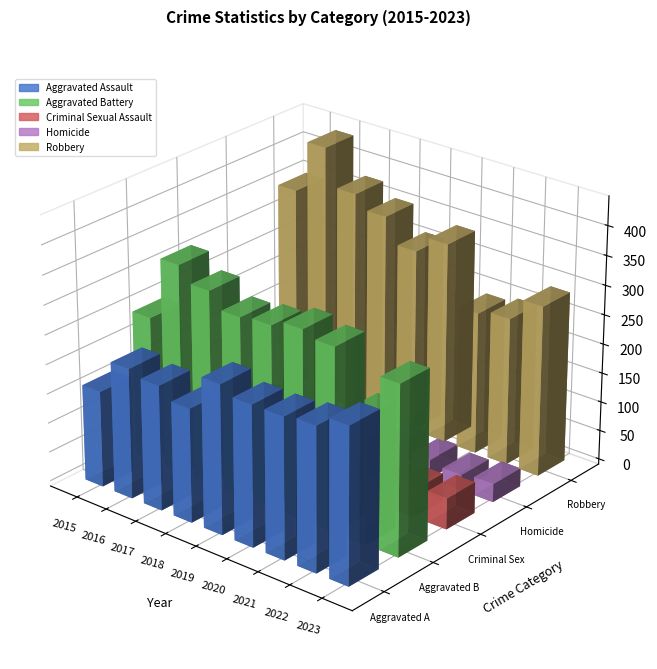

How many bars are there in each group?

5